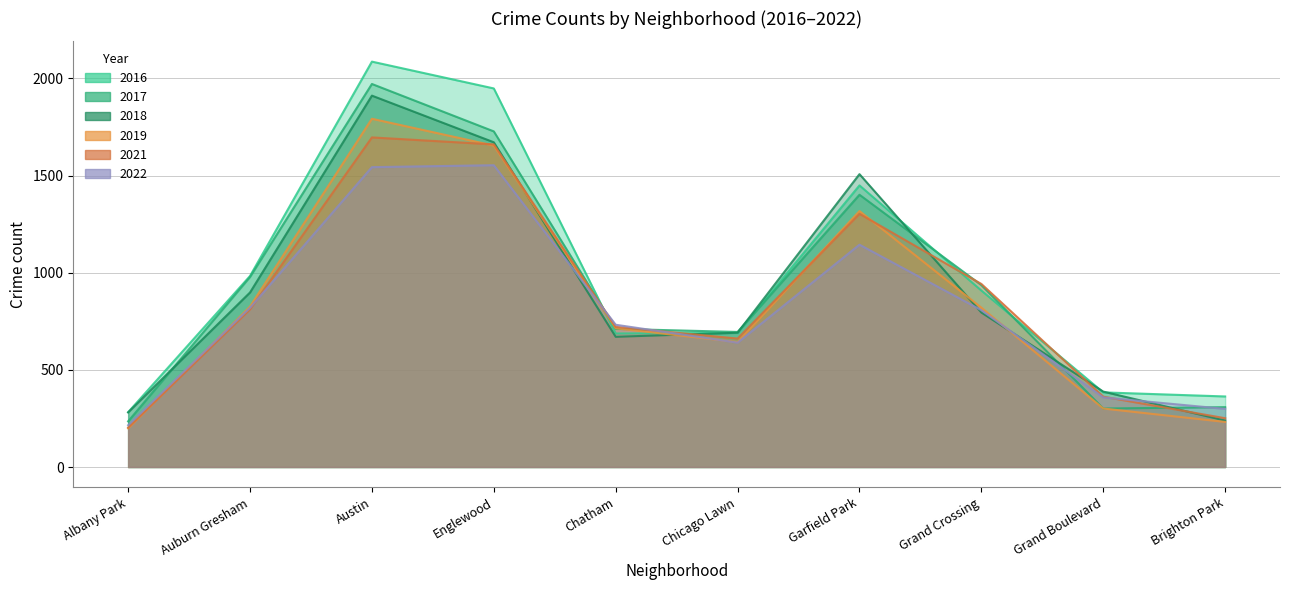

Reading left to right, list all the values displayed in this chart.

2017: 235	978	1971	1727	711	695	1401	936	301	308
2016: 282	983	2086	1948	687	690	1449	908	384	363
2021: 203	811	1696	1660	721	661	1303	942	362	251
2018: 281	898	1911	1671	670	691	1507	795	388	239
2019: 199	826	1792	1654	714	643	1317	820	301	232
2022: 215	819	1543	1553	732	640	1144	807	358	299